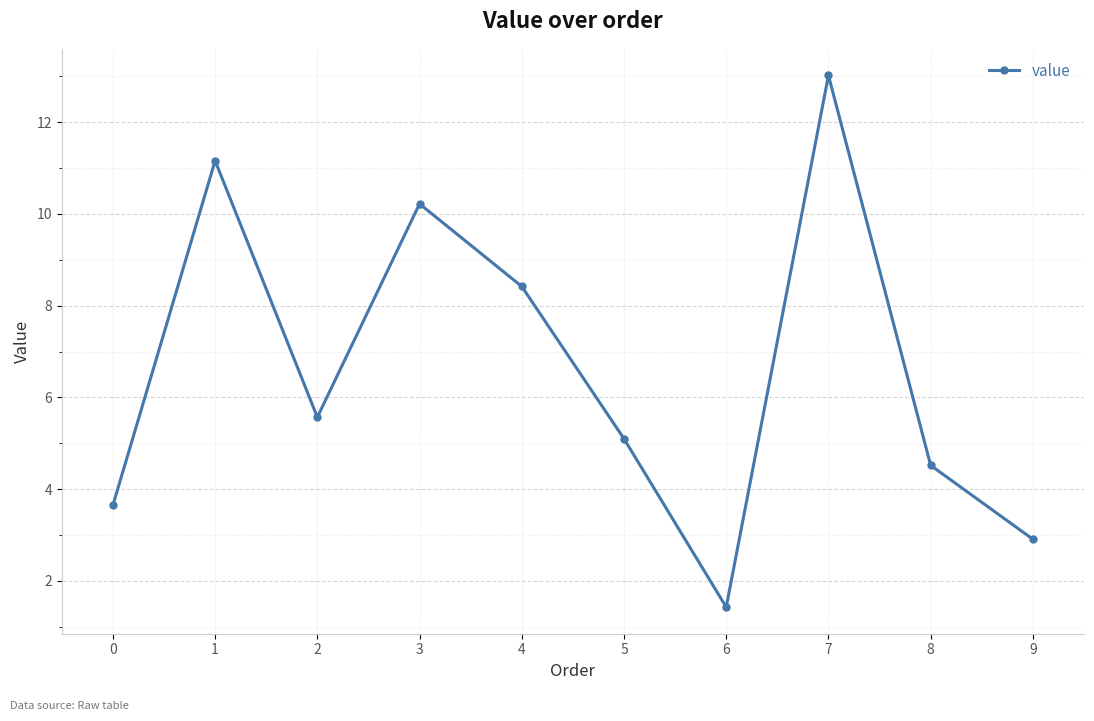

What is the approximate value at 6?

1.4